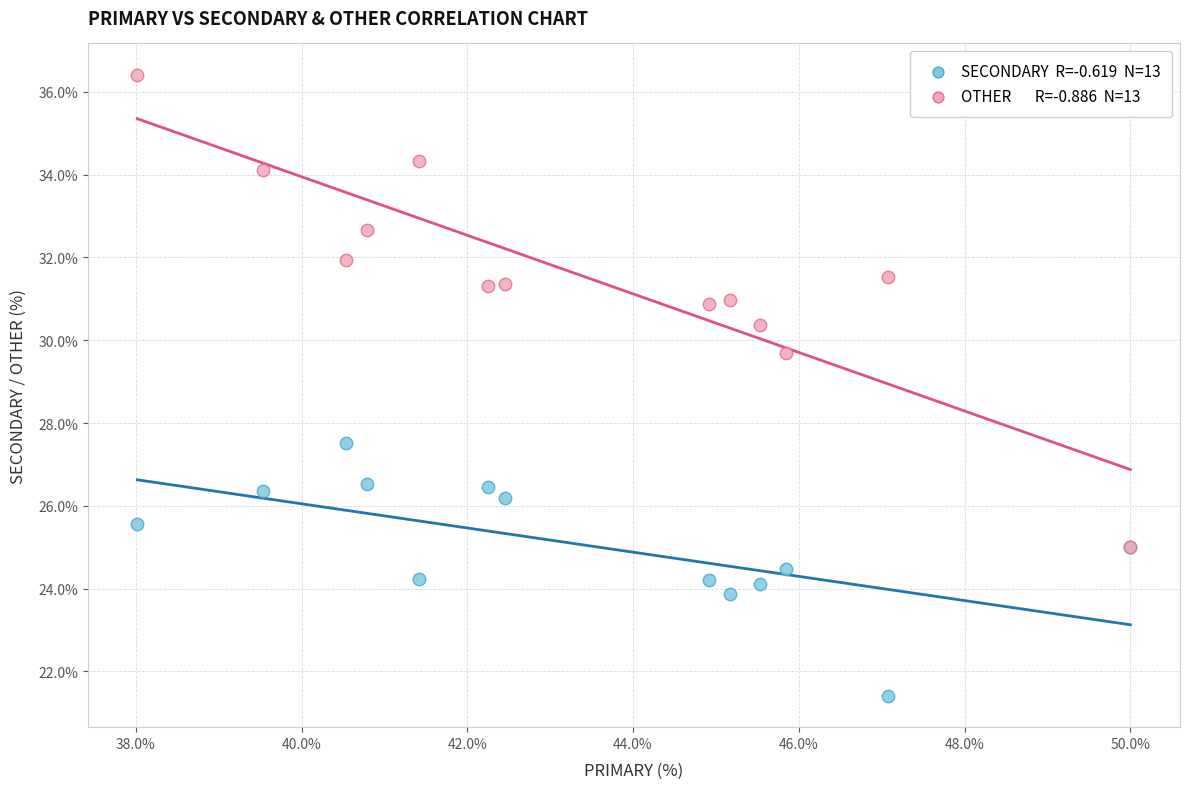

Across all series, what Y value is closest to 28?

27.5